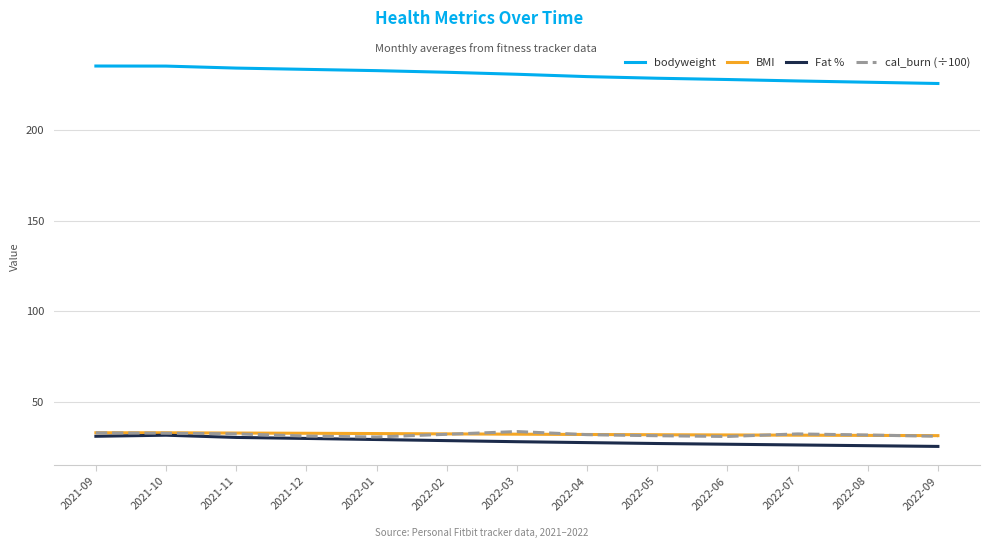

Is it true that bodyweight equals 333.2 at 2022-04?

False